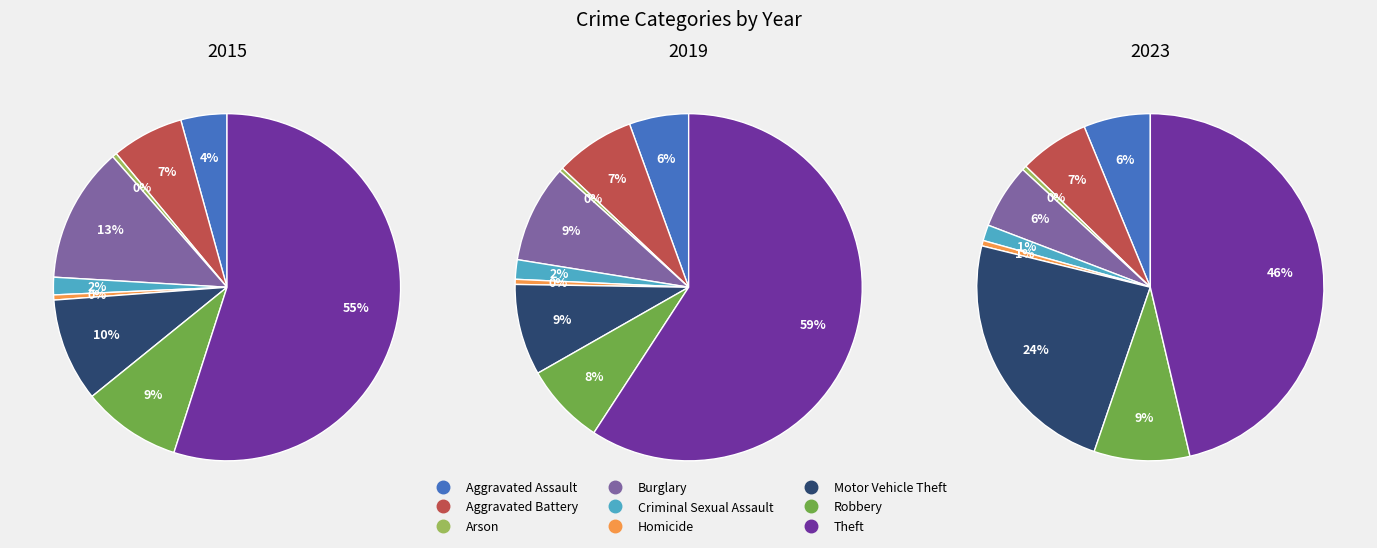

Which series has the largest range (max minus min)?

2019